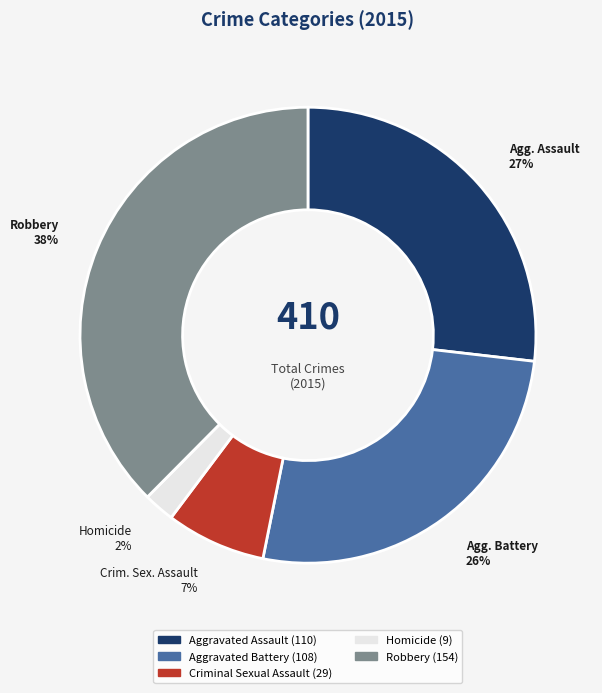

To the nearest percent, what is the average slice percentage?

20%